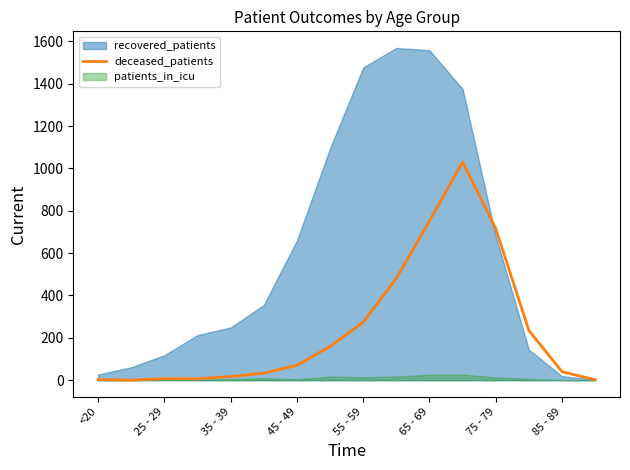

What is the highest value of the deceased_patients series?

1030